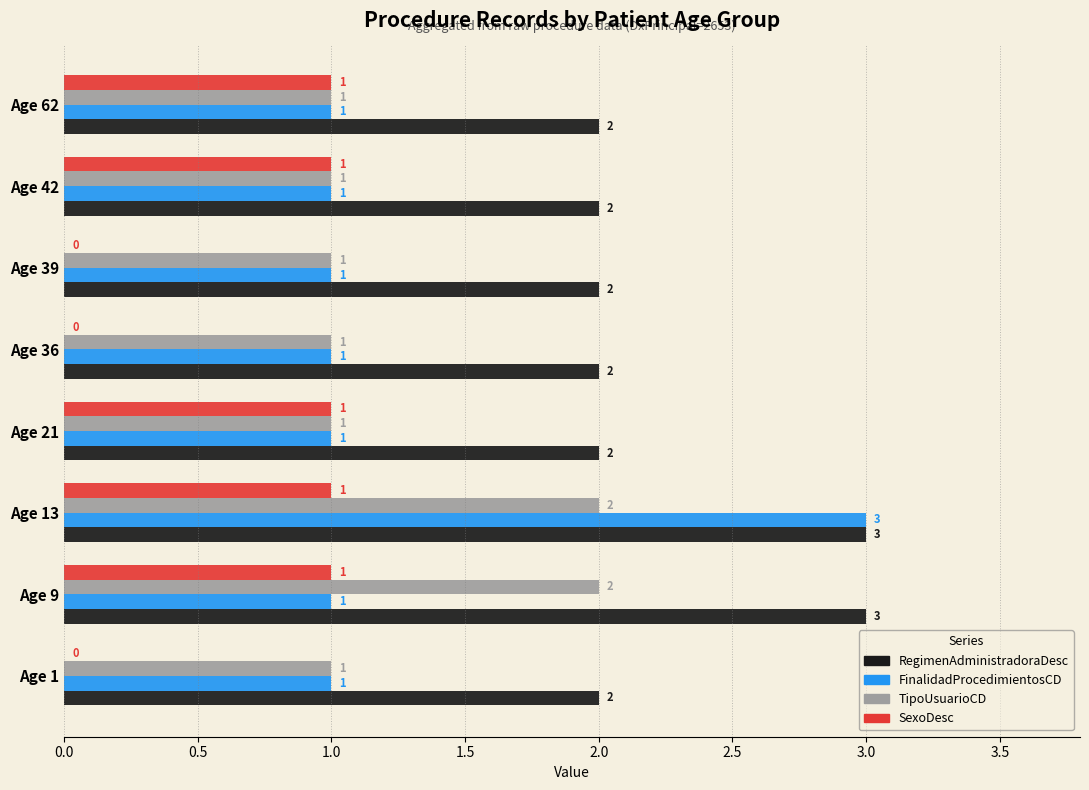

What is the sum of the RegimenAdministradoraDesc values at Age 13 and Age 9?

6